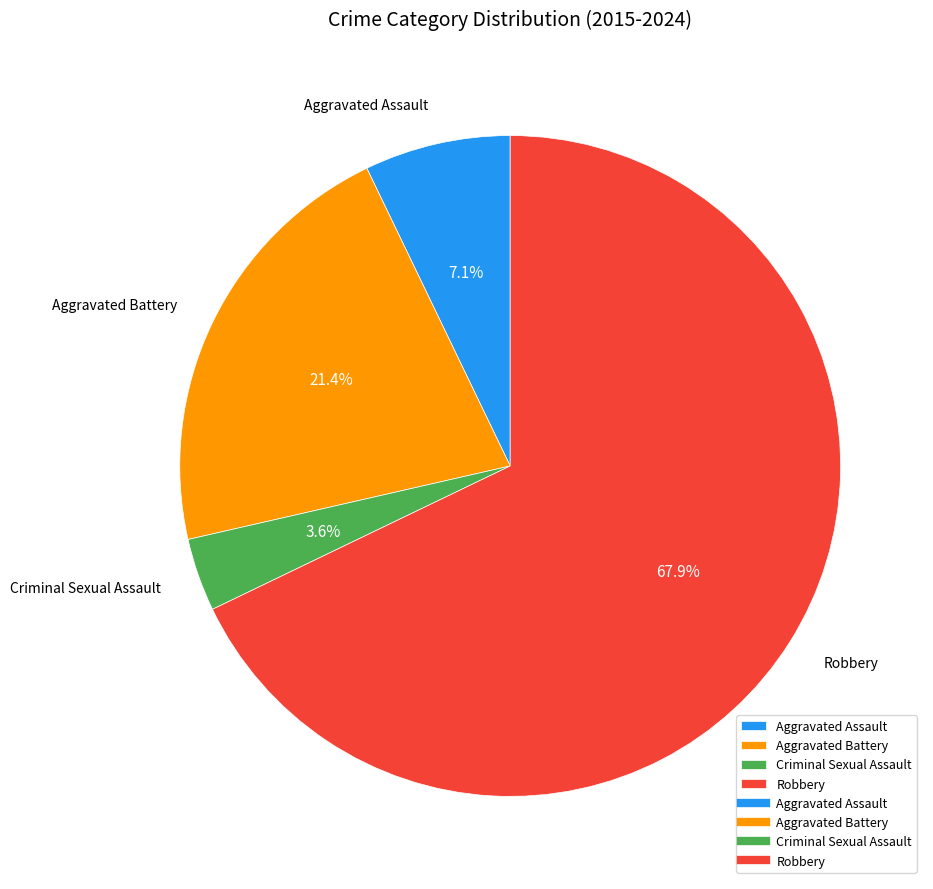

Does any single category account for the majority?

Yes